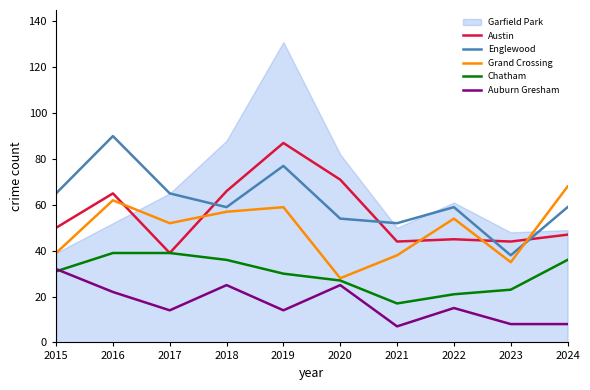

How many lines are shown in the chart?

5